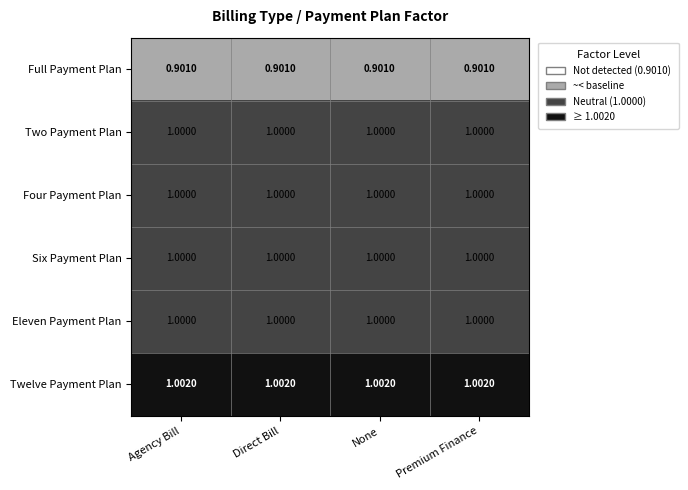

What is the smallest value displayed?

0.9